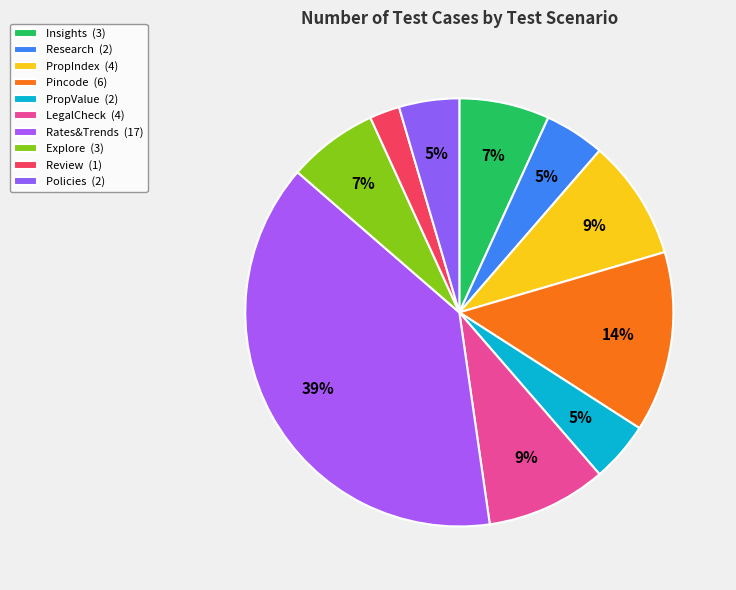

What percentage is NOT represented by Policies?

95.5%